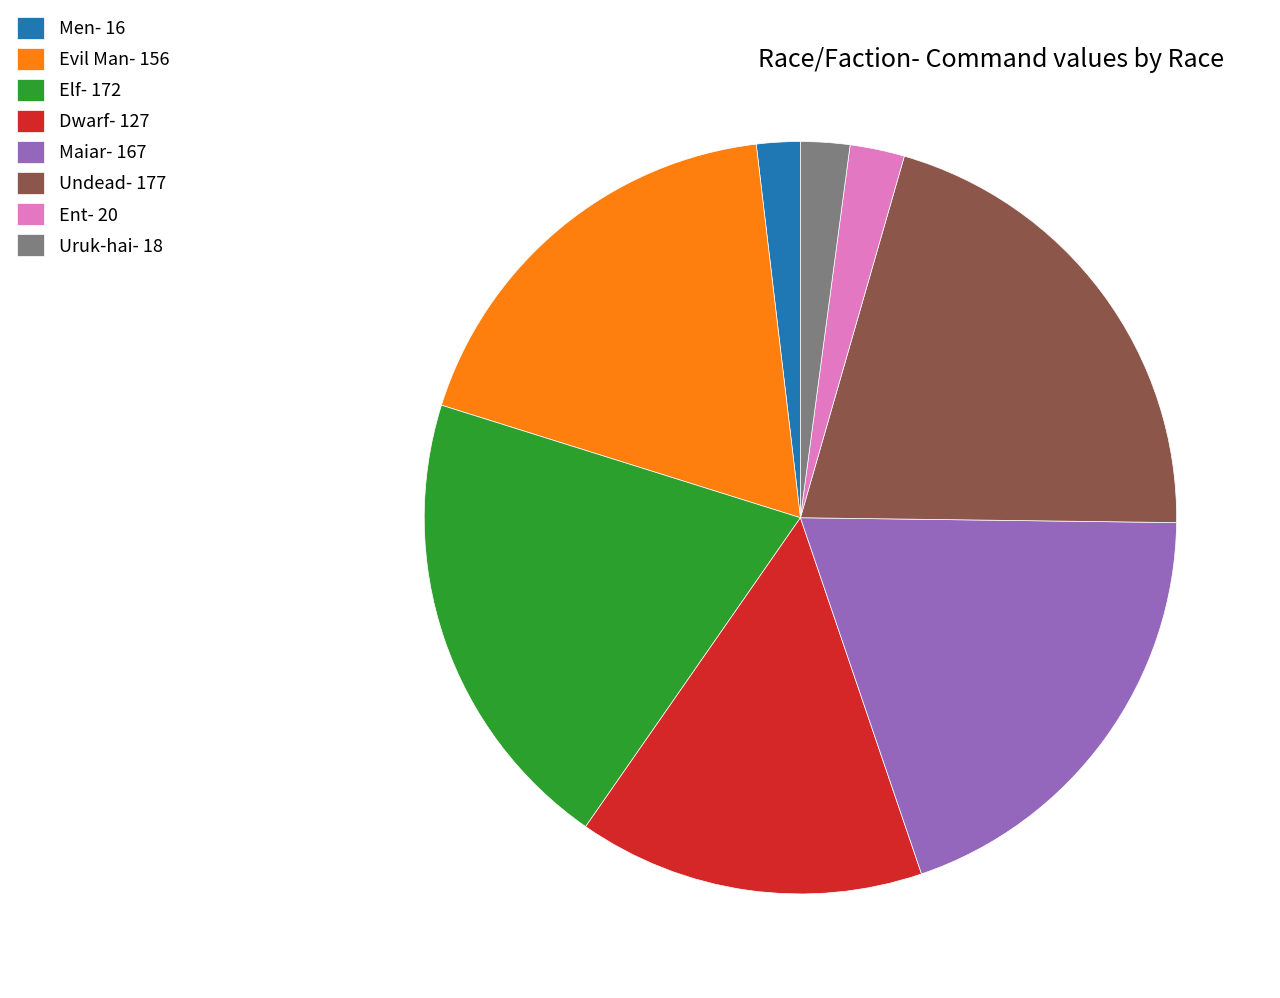

Do Evil Man- 156 and Ent- 20 together represent more than half of the pie?

No